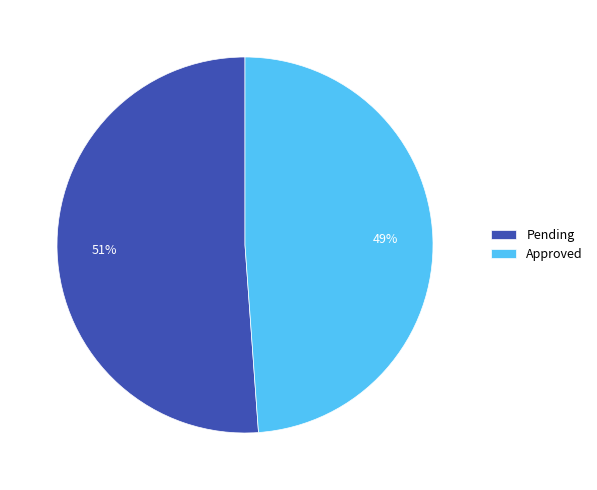

What is the majority slice?

Pending